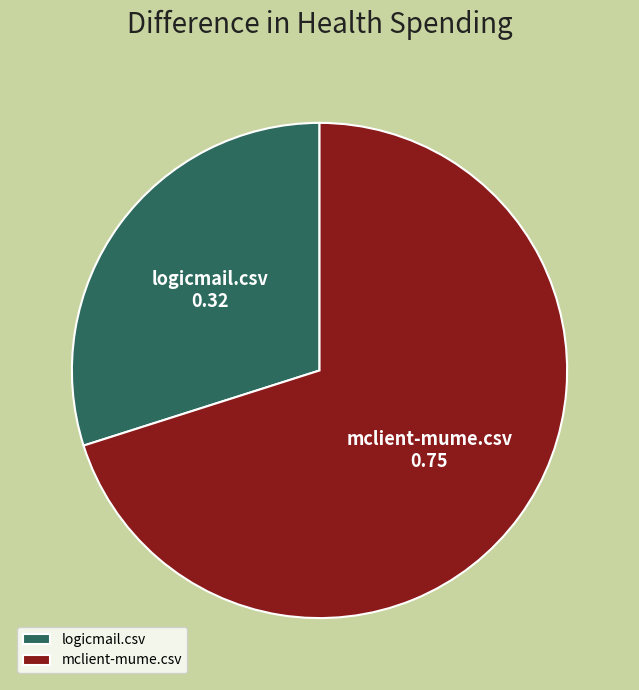

The logicmail.csv slice represents 16% of the pie. True or false?

False